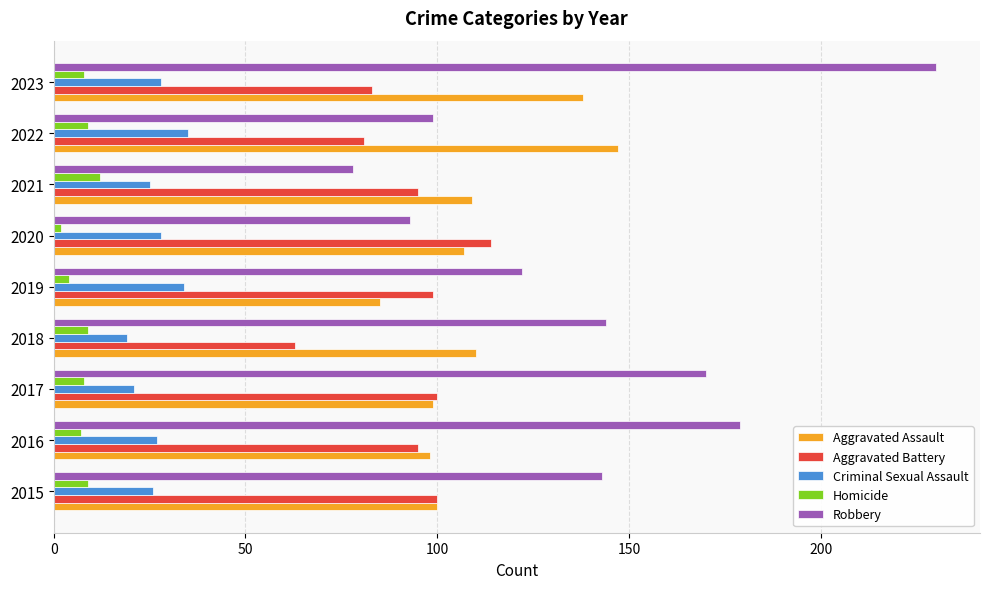

List the series in order of their peak value, highest first.

Robbery, Aggravated Assault, Aggravated Battery, Criminal Sexual Assault, Homicide